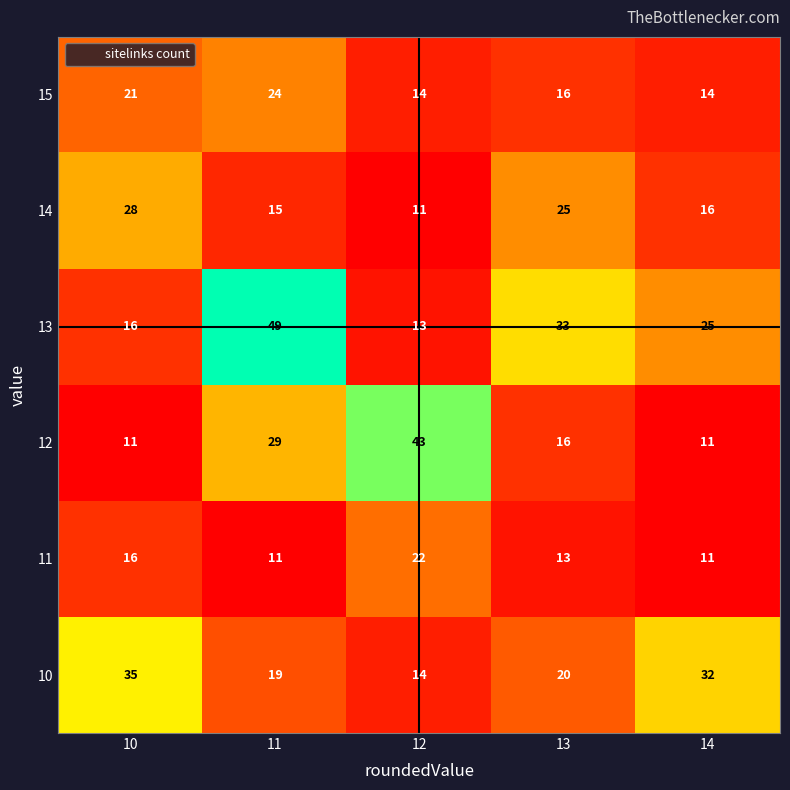

Count the 12 values in the range 11 to 29.

4